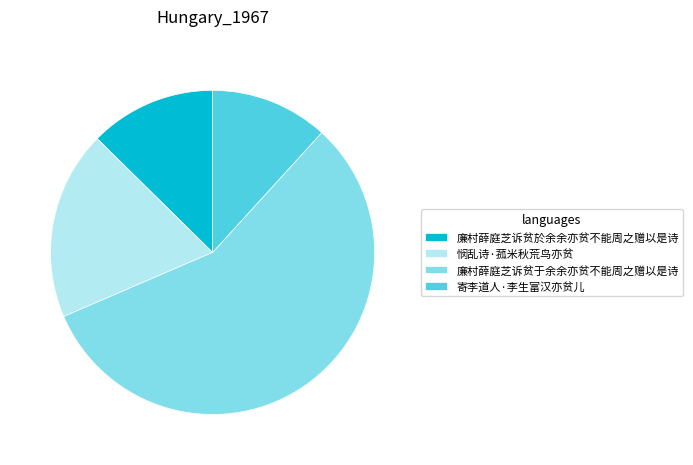

Combined, do 悯乱诗·菰米秋荒鸟亦贫 and 寄李道人·李生富汉亦贫儿 account for over 50%?

No